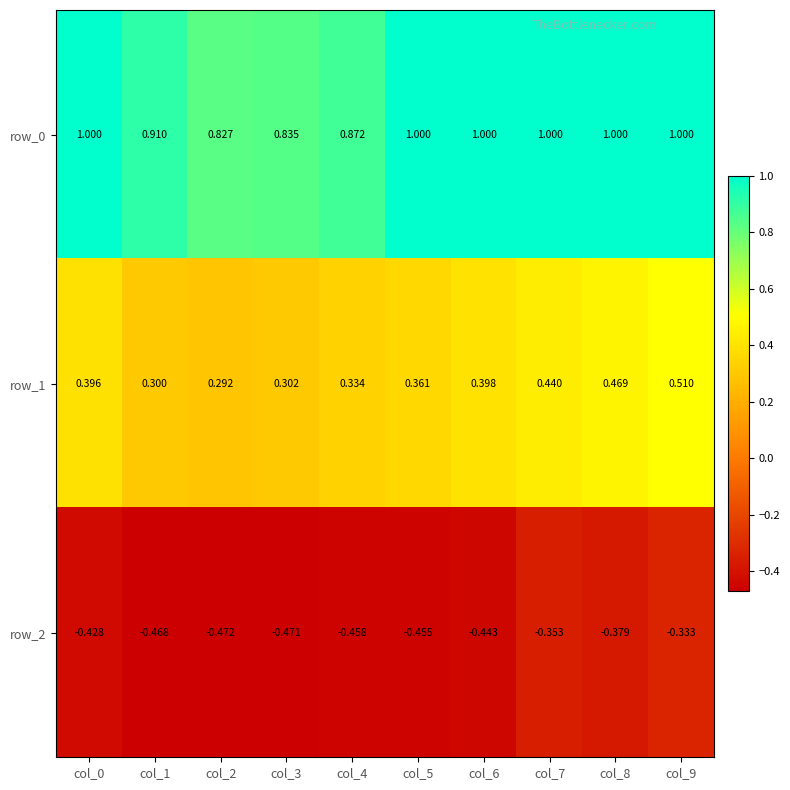

List the series in order of their overall mean, highest first.

row_0, row_1, row_2